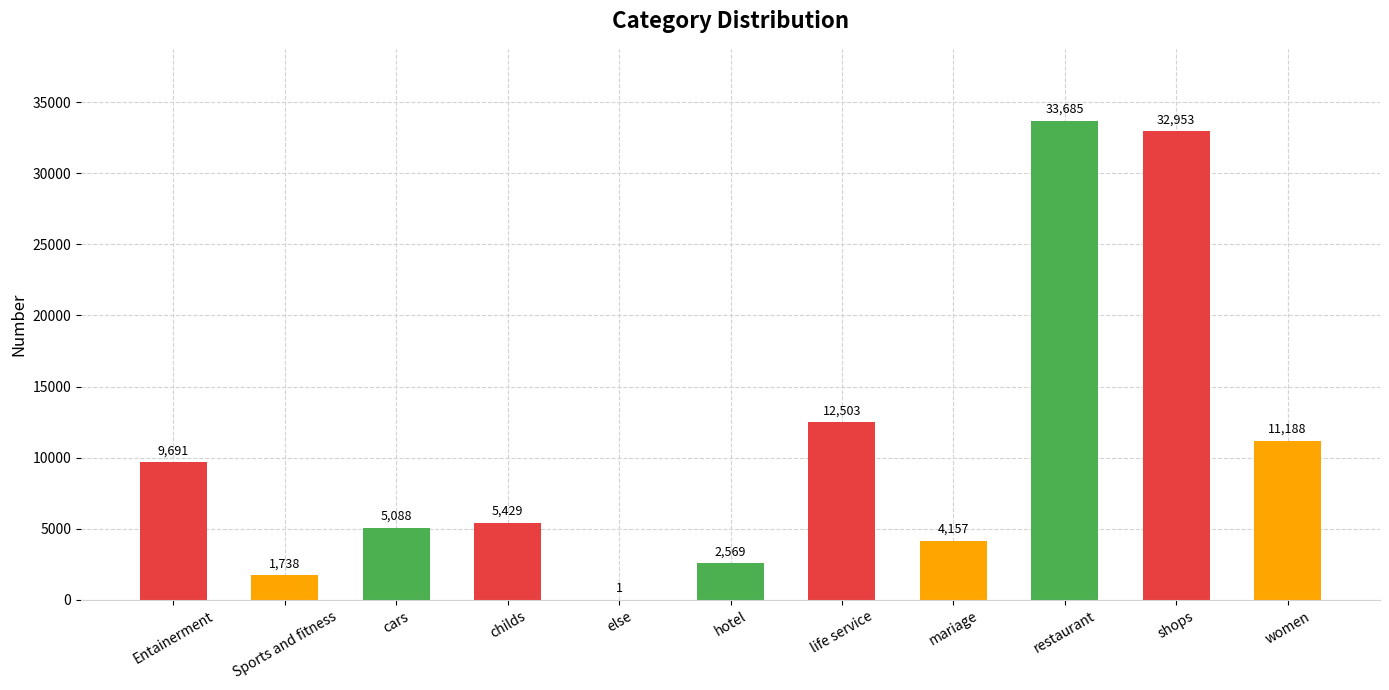

How many distinct data groups are displayed?

1